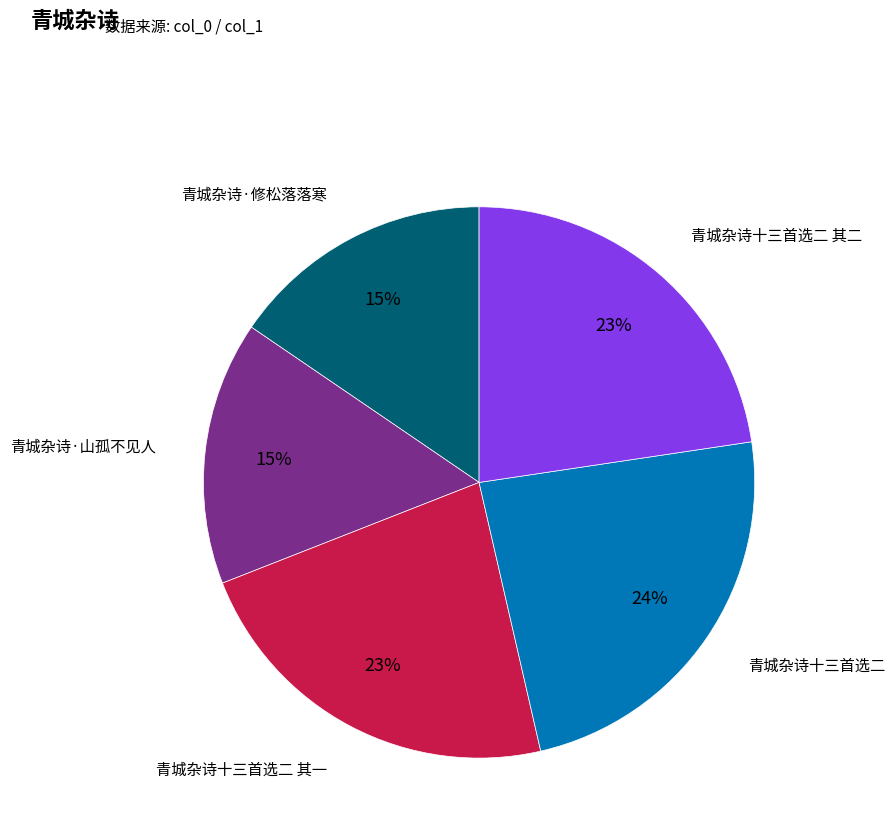

Is there any slice that represents more than half of the pie?

No